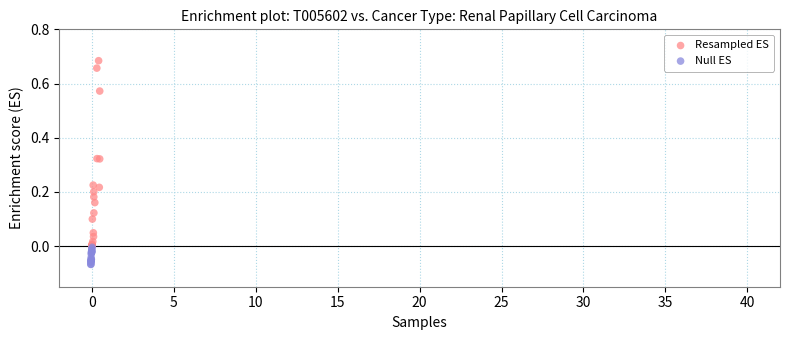

Which series reaches the maximum Y coordinate?

Resampled ES